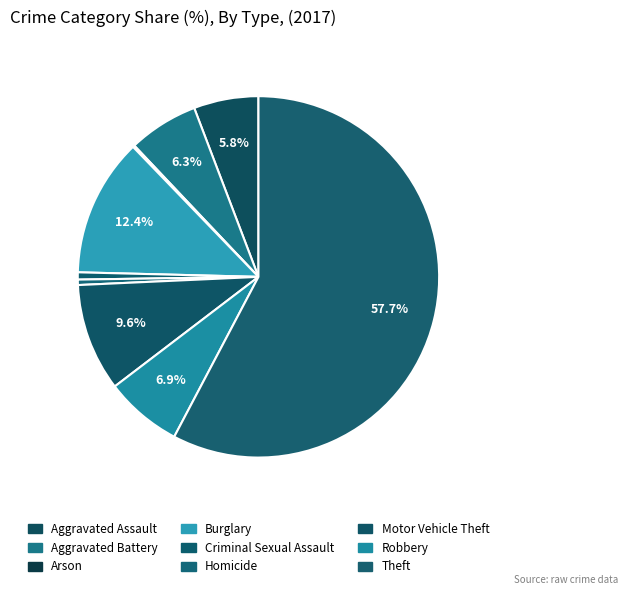

To the nearest percent, what percentage of the pie is Aggravated Assault?

6%